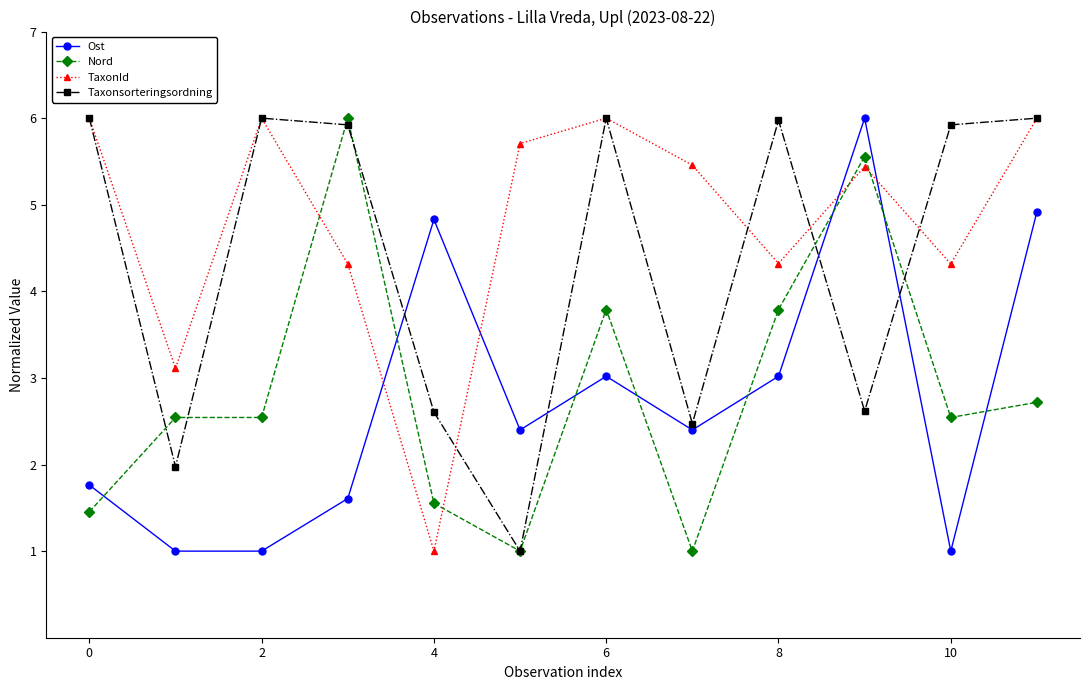

True or false: Taxonsorteringsordning and Nord intersect in this chart.

True